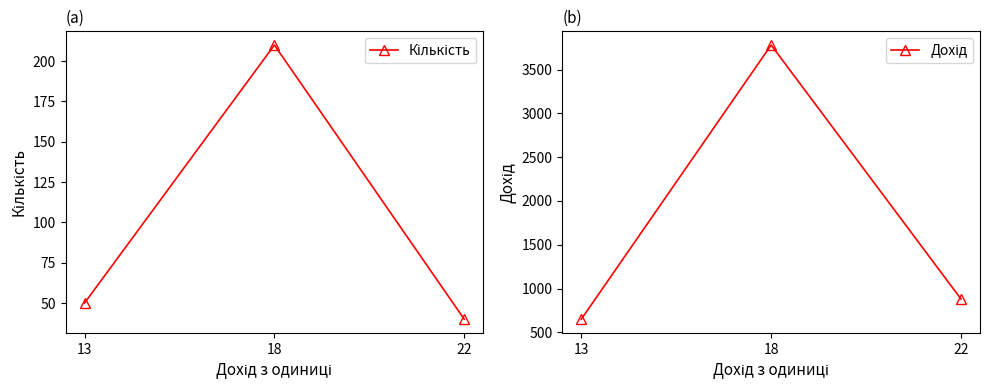

Rank the series by their average value, from lowest to highest.

Кількість, Дохід